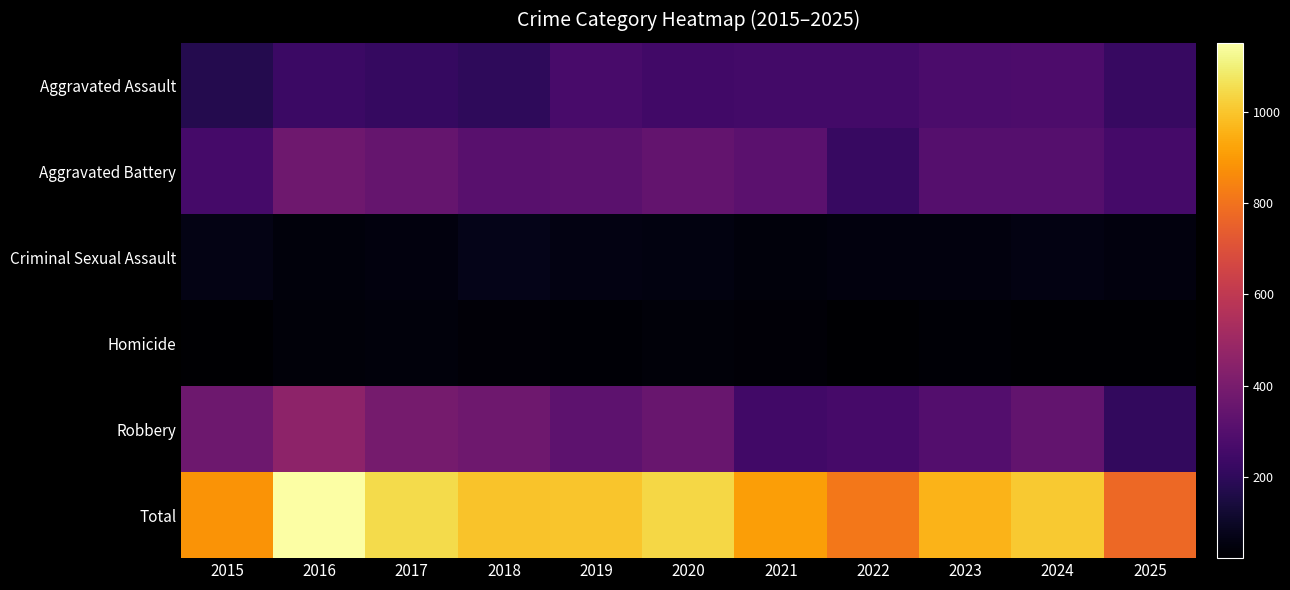

What is the total value across all series at 2016?

2302